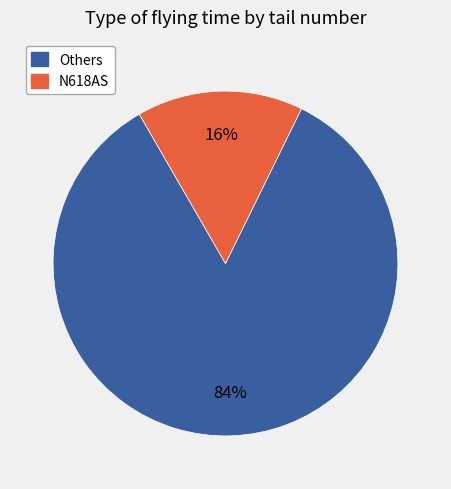

To the nearest percent, what is the average slice percentage?

50%